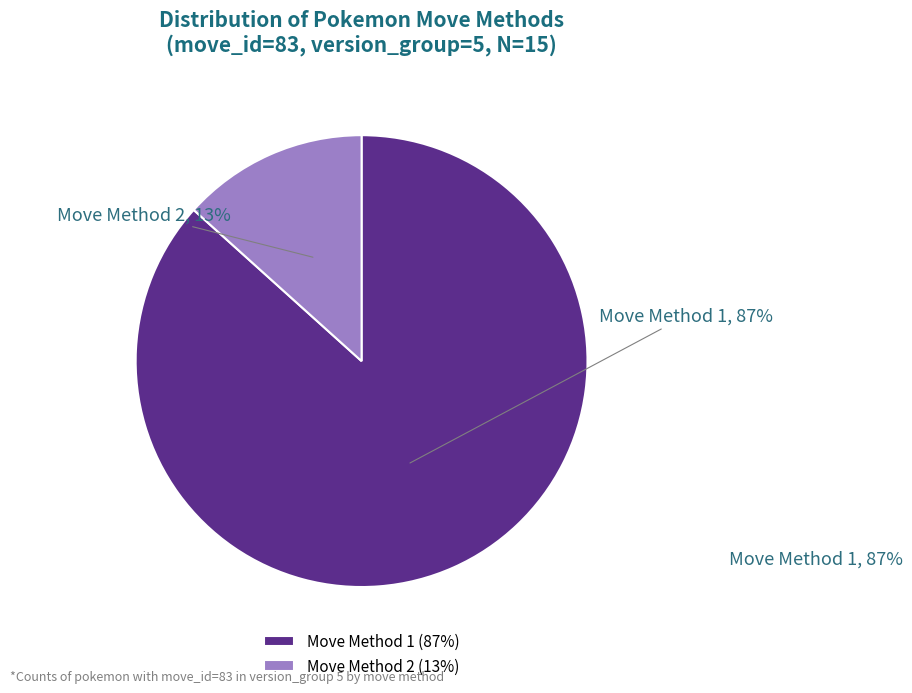

Is Move Method 2 the majority of the pie?

No